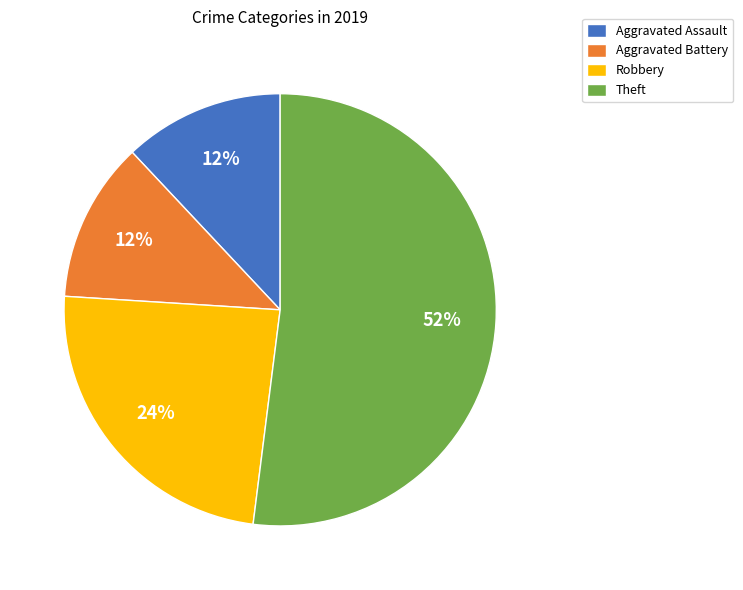

Is it true that Aggravated Assault is 4% of the pie?

False